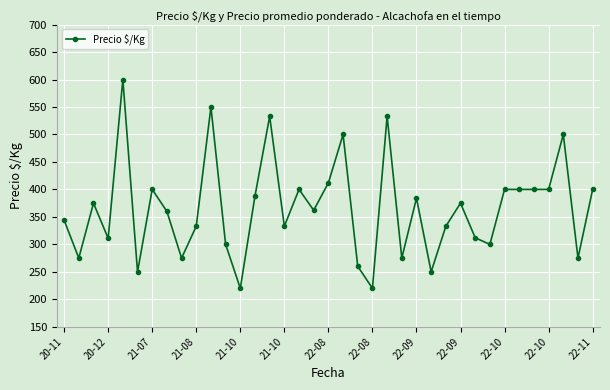

What is the value of the 22nd point from the left?

220